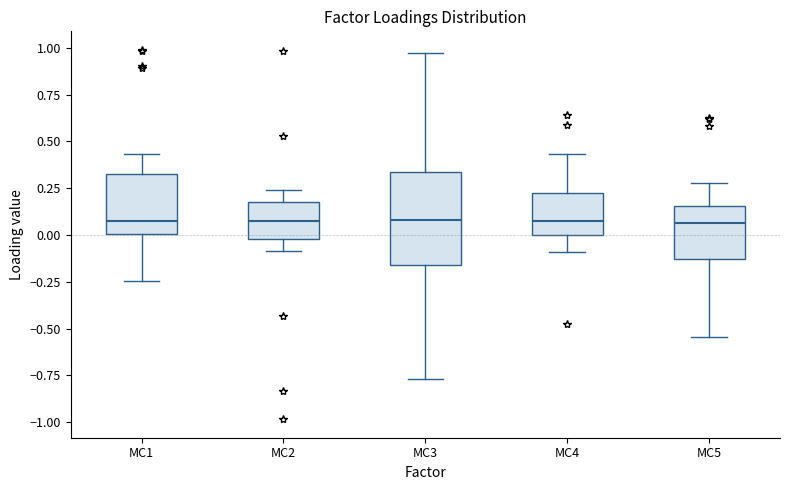

Reading left to right, read every box against the y-axis: the position of its median line, the range the box covers, and the ends of its whiskers. The values are not printed on the chart, so give them approximately, as read against the axis.

MC1: median 0.05, box 0.00 to 0.30, whiskers -0.25 to 0.45
MC2: median 0.05, box 0.00 to 0.20, whiskers -0.10 to 0.25
MC3: median 0.10, box -0.15 to 0.35, whiskers -0.75 to 0.95
MC4: median 0.05, box 0.00 to 0.20, whiskers -0.10 to 0.45
MC5: median 0.05, box -0.15 to 0.15, whiskers -0.55 to 0.30